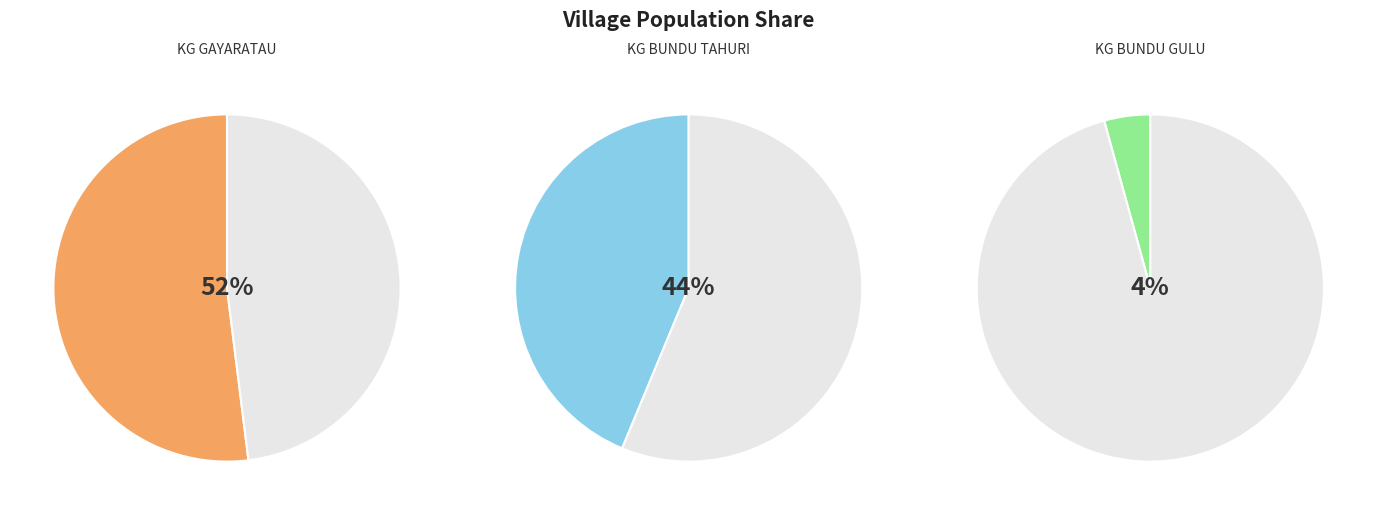

How many slices are in this pie chart?

3